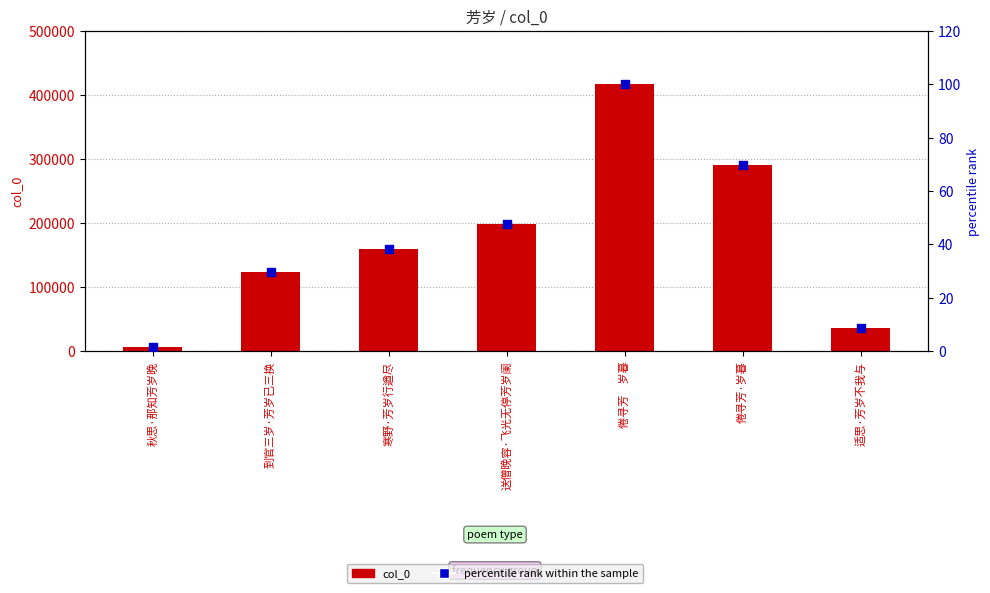

Which series reaches the minimum Y coordinate?

percentile rank within the sample